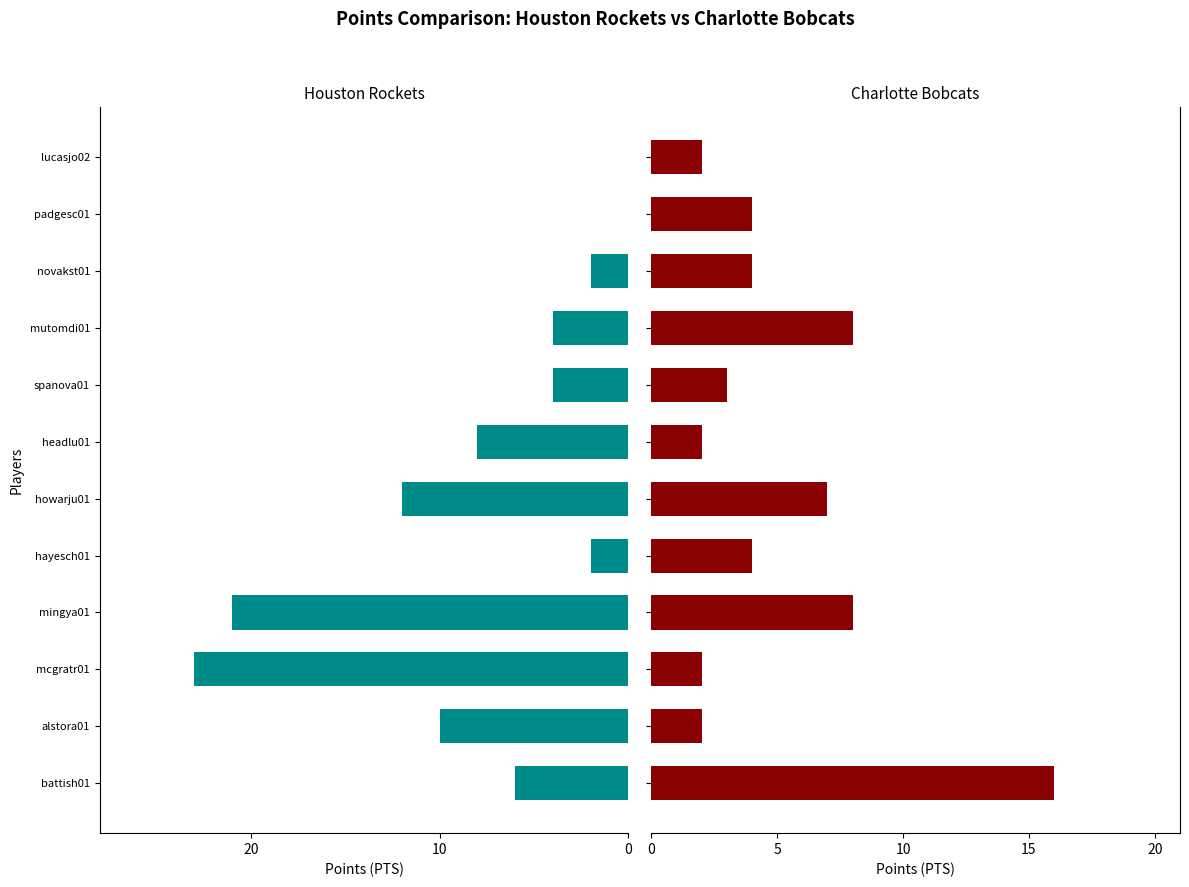

What is the difference between the maximum and minimum values in the Houston Rockets series?

23